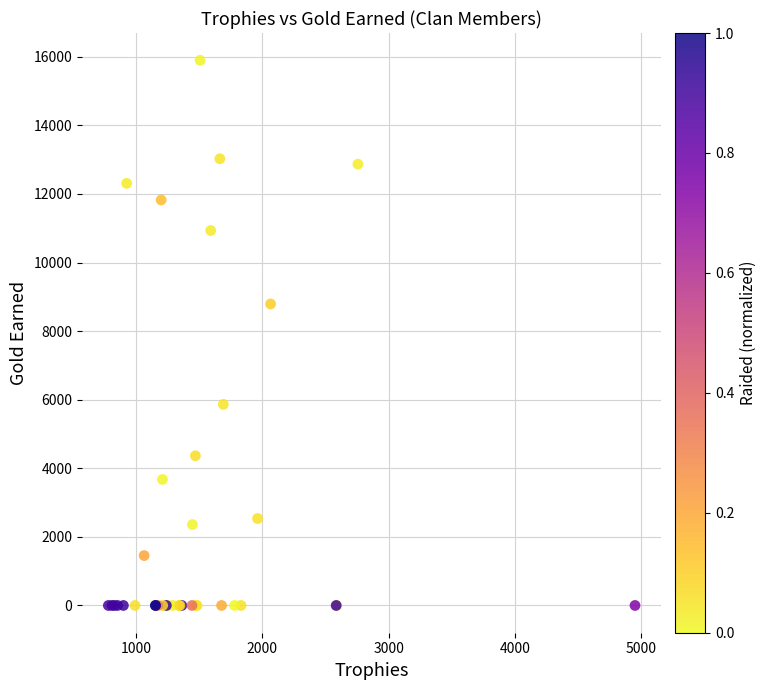

What Y value in the scatter plot is closest to 7949?

8793